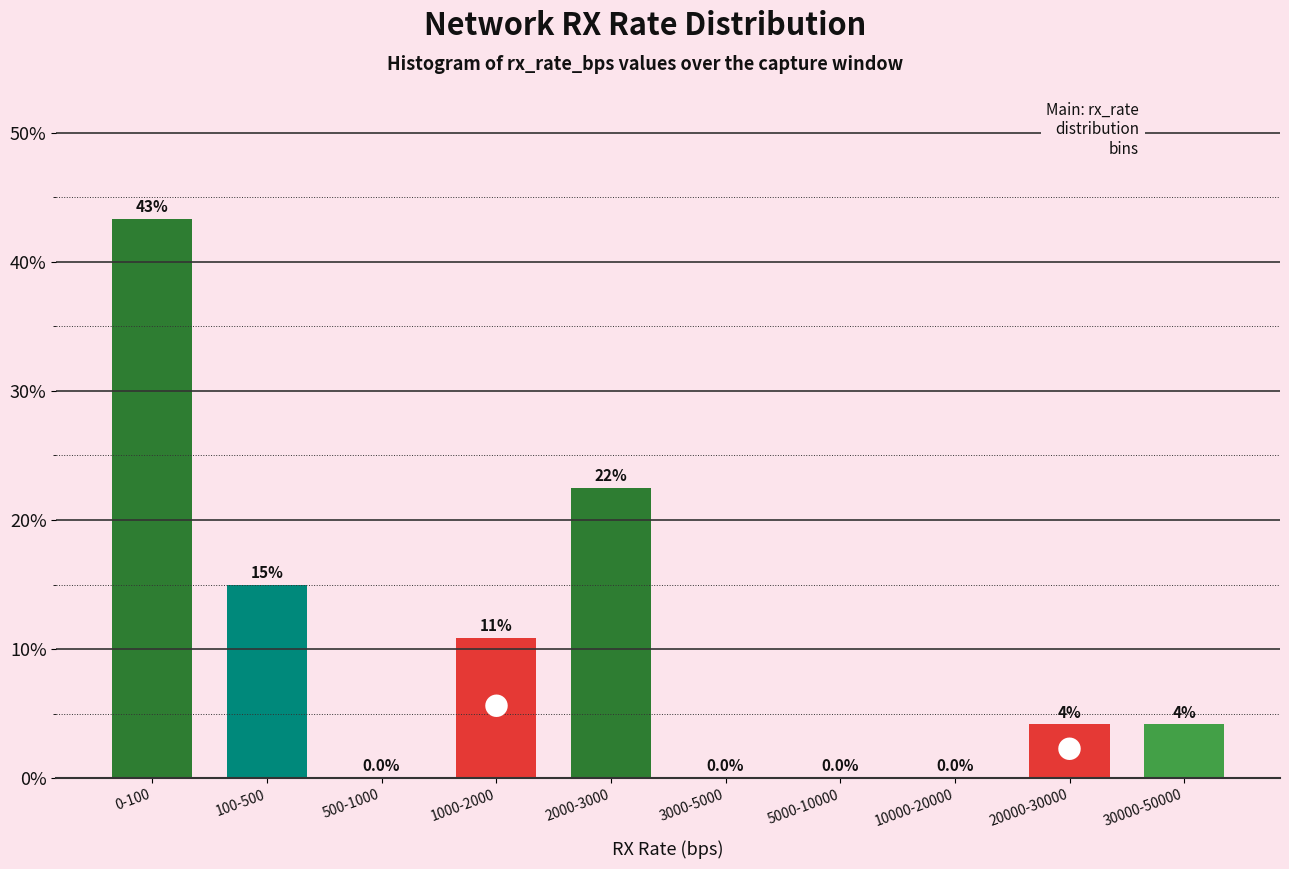

Where does the data first go above 4?

0-100